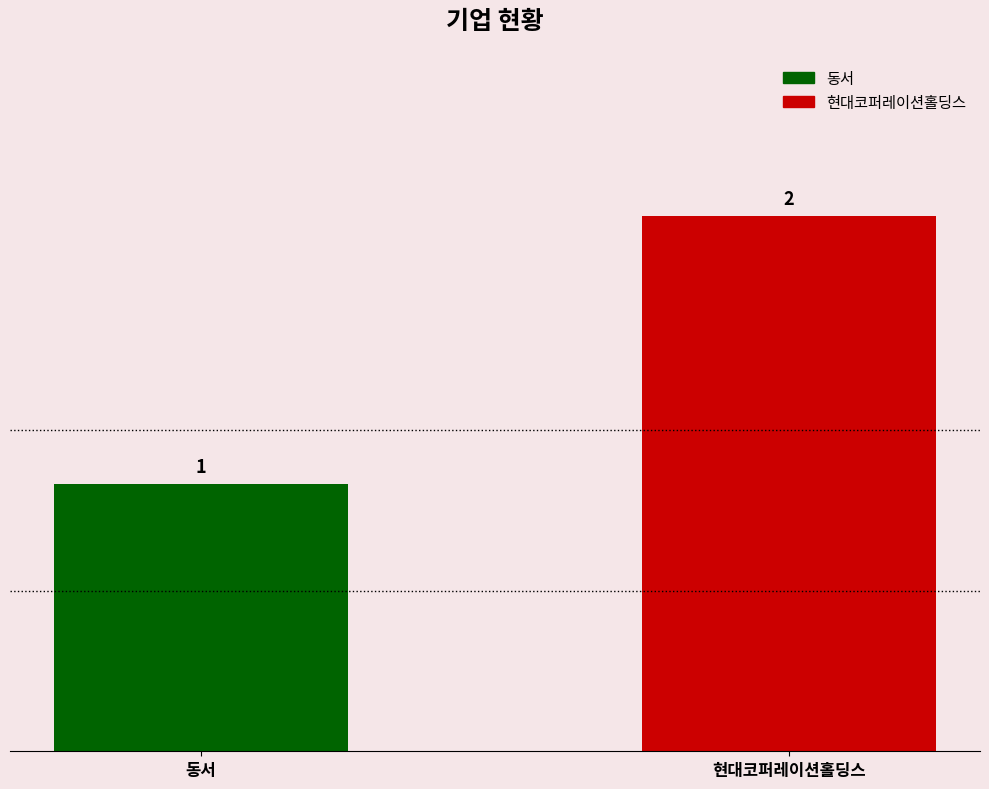

Which series has the widest spread of values?

동서